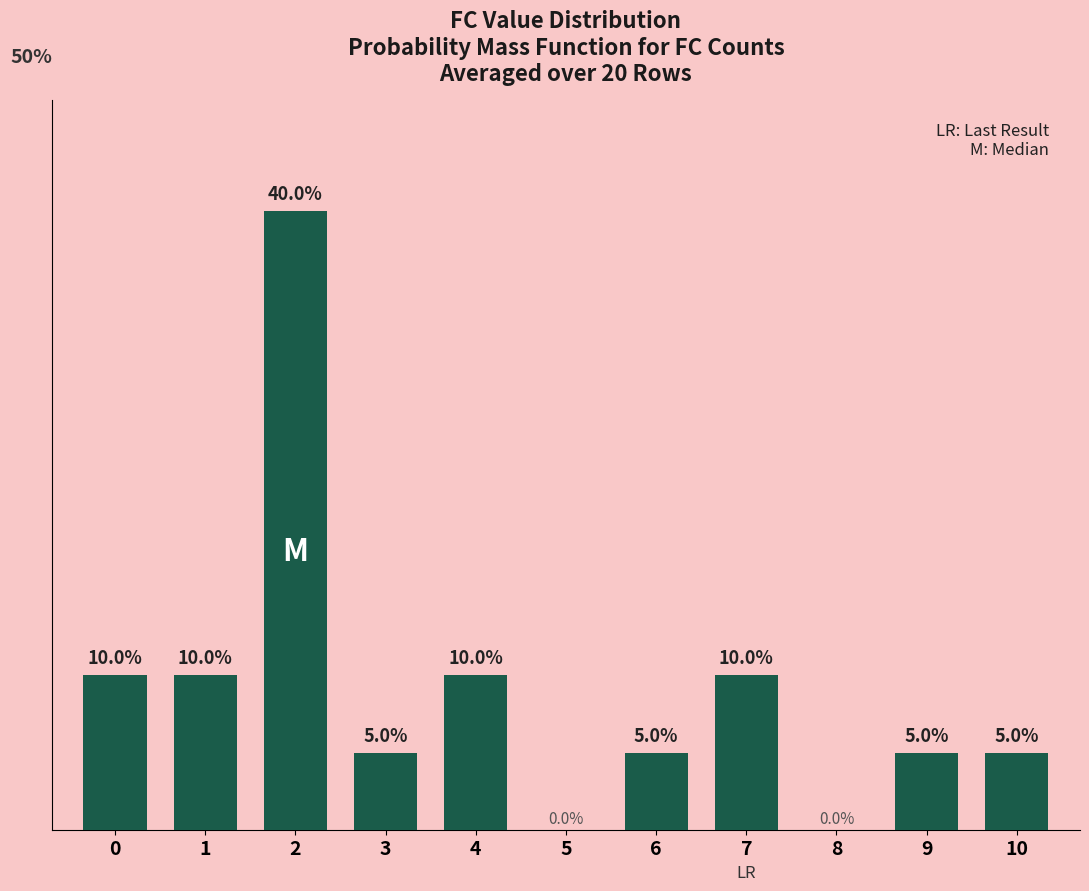

Are the bars horizontal?

No